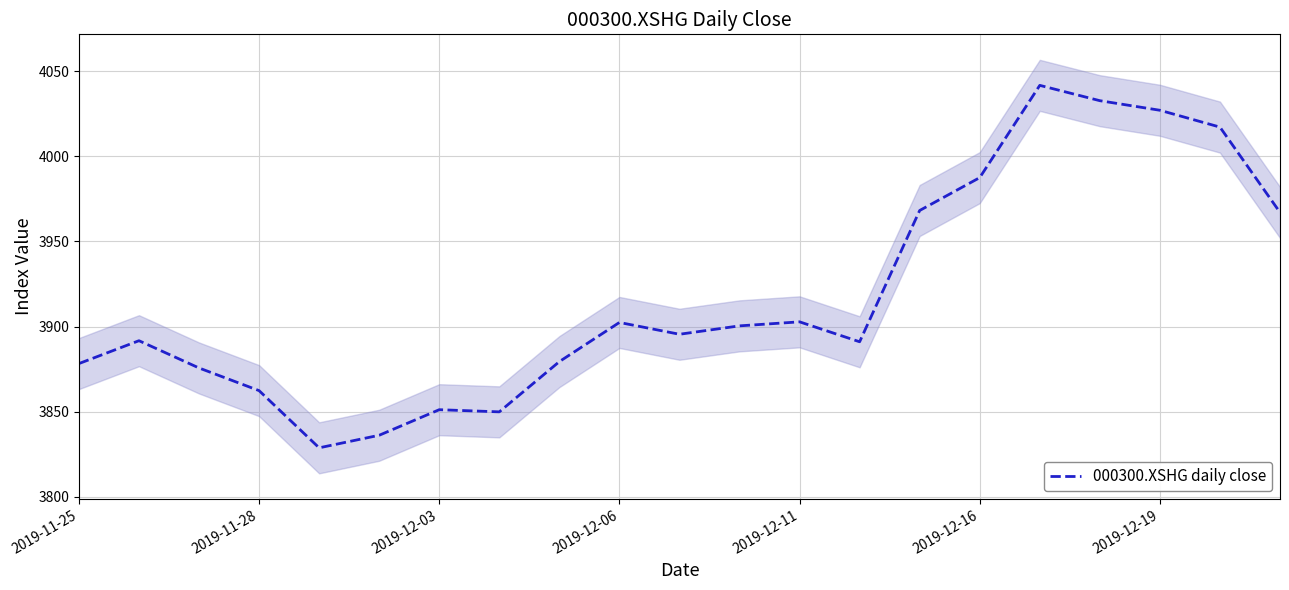

Does the chart display data point markers on the line(s)?

No